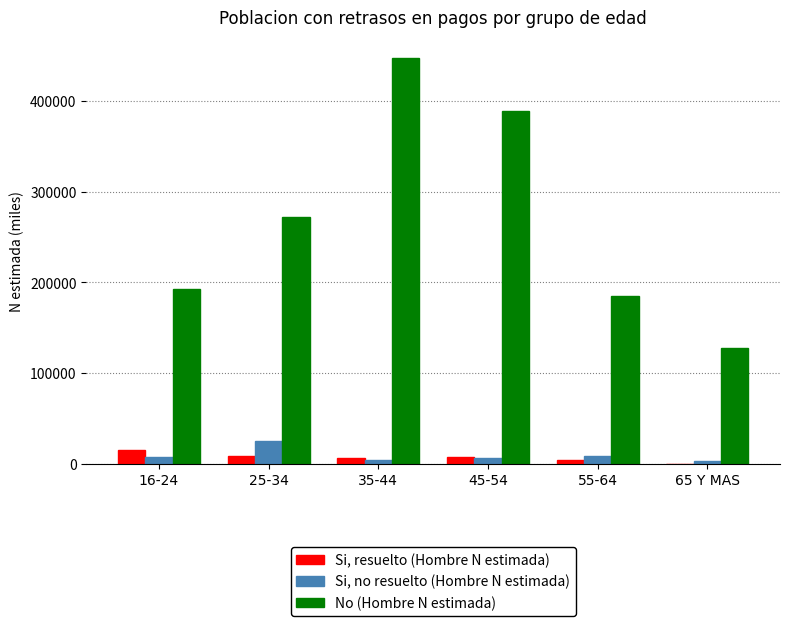

At which label does Si, no resuelto (Hombre N estimada) reach its peak?

25-34